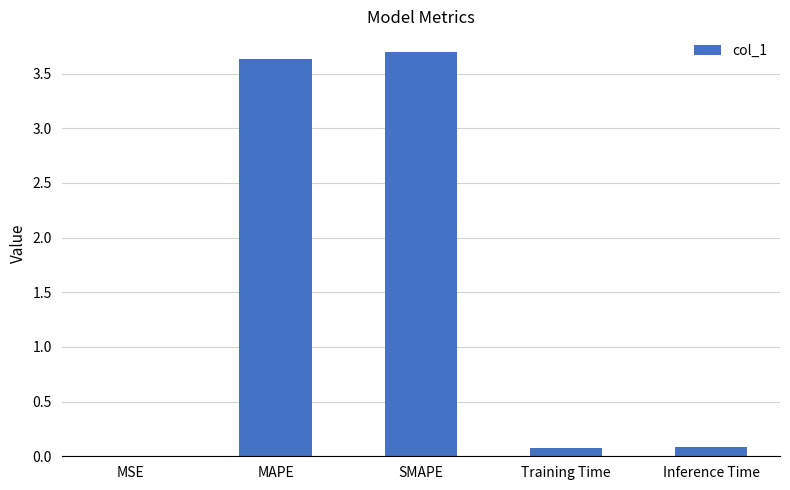

What is the sum of the values at MAPE and SMAPE?

7.3